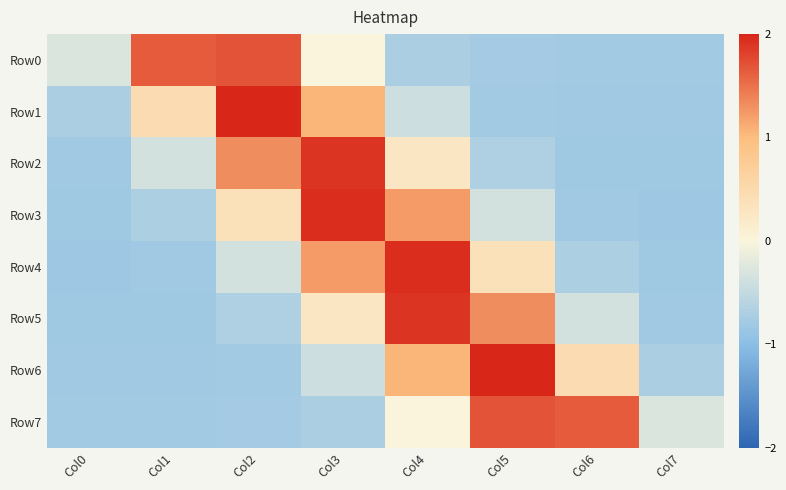

Which series has the largest total across all categories?

Row4